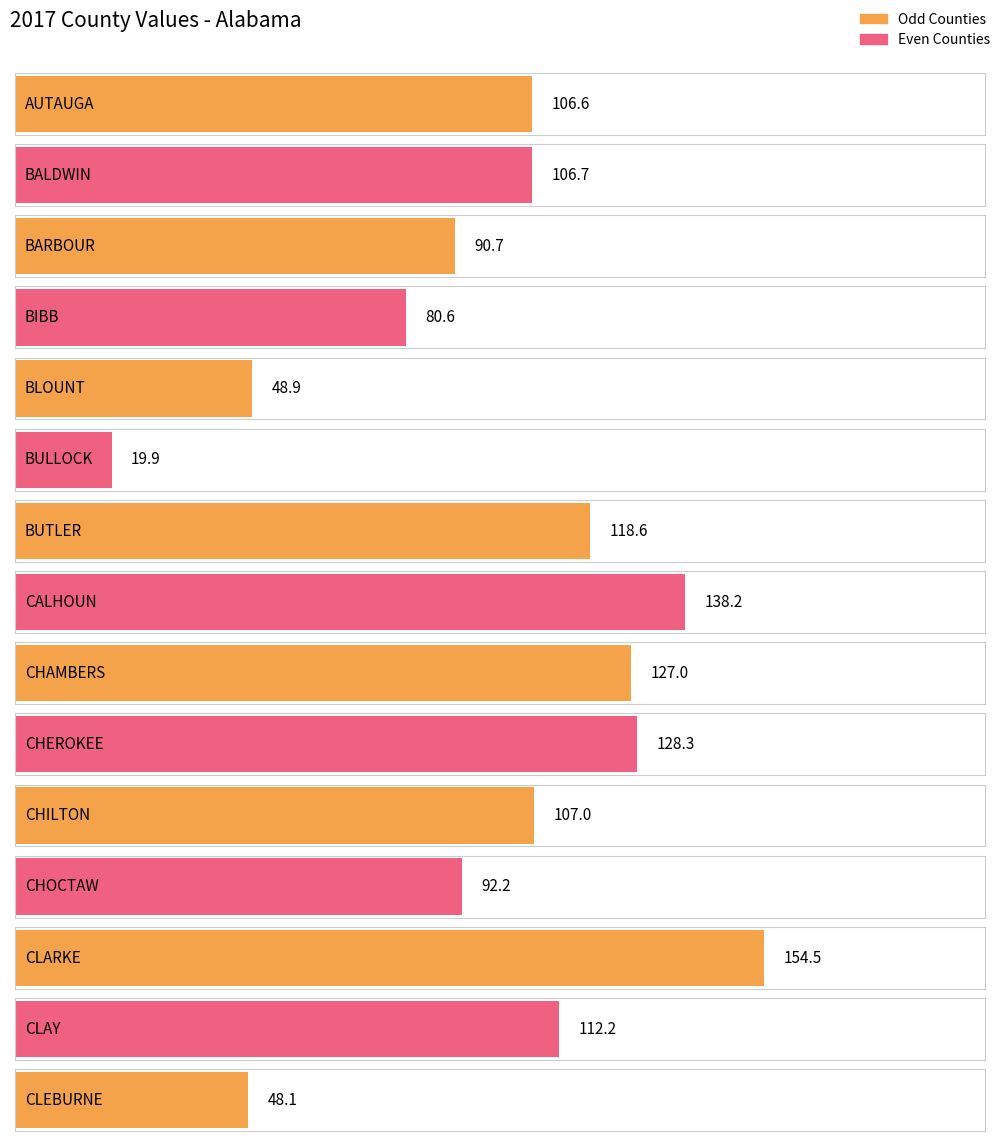

What is the minimum value shown in the chart?

19.9